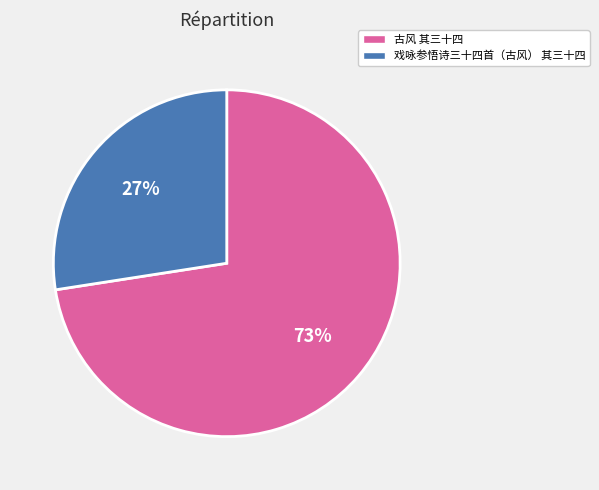

To the nearest percent, what is the combined percentage of 戏咏参悟诗三十四首（古风） 其三十四 and 古风 其三十四?

100%